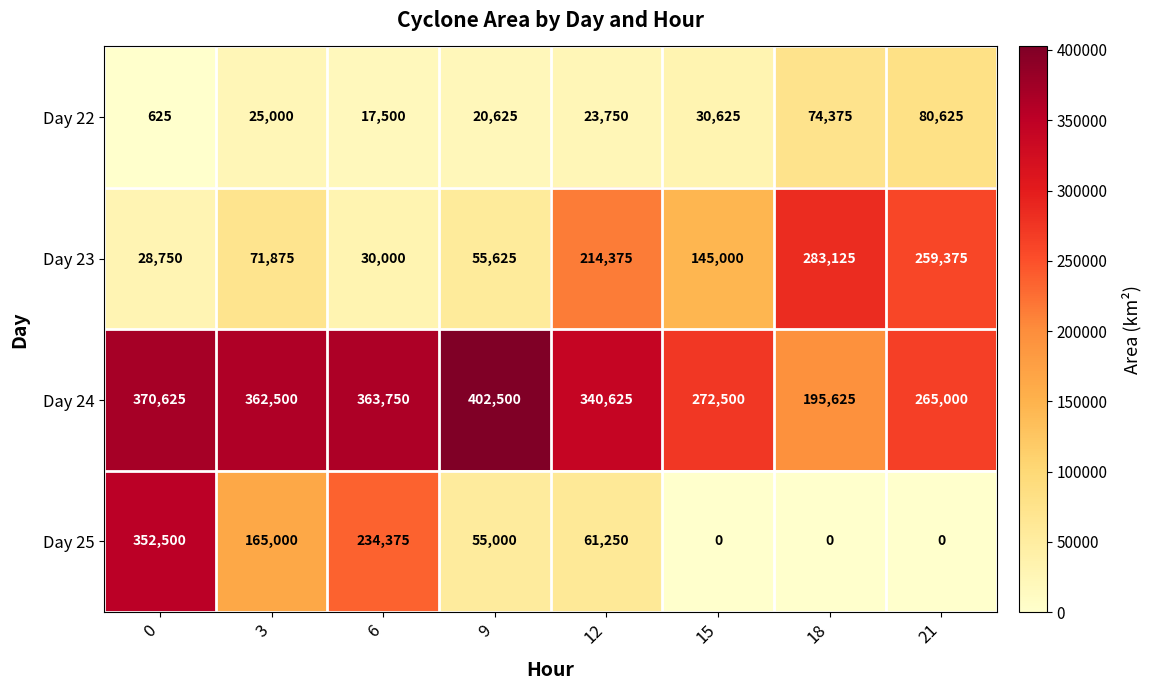

Is it true that Day 24 equals 370625 at 0?

True